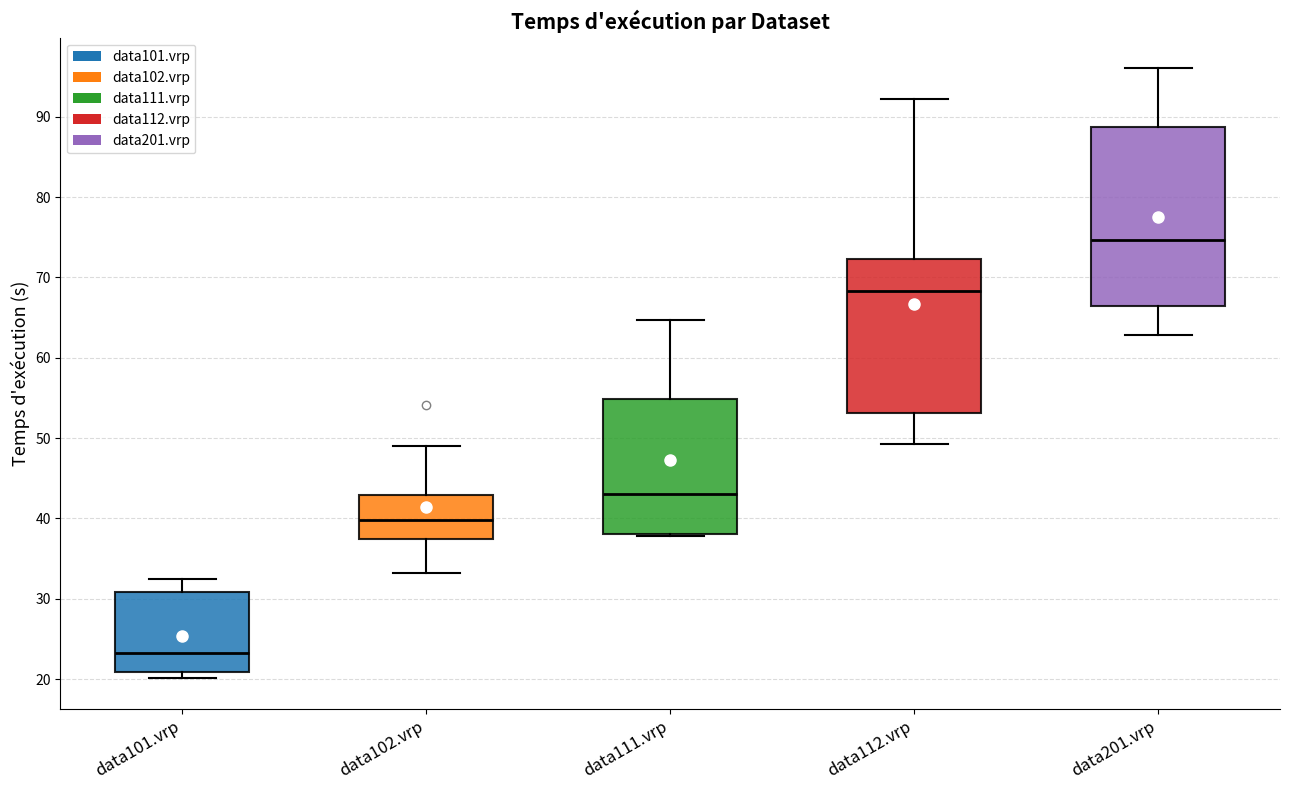

Reading left to right, transcribe this box plot: for each box, give where its median line is, the range the box spans, and where its two whiskers end, as read against the y-axis. The values are not printed on the chart, so give them approximately, as read against the axis.

data101.vrp: median 23, box 21 to 31, whiskers 20 to 33
data102.vrp: median 40, box 37 to 43, whiskers 33 to 49
data111.vrp: median 43, box 38 to 55, whiskers 38 to 65
data112.vrp: median 68, box 53 to 72, whiskers 49 to 92
data201.vrp: median 75, box 66 to 89, whiskers 63 to 96